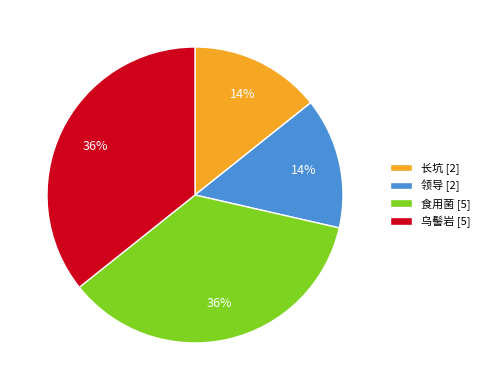

Does any single category account for the majority?

No